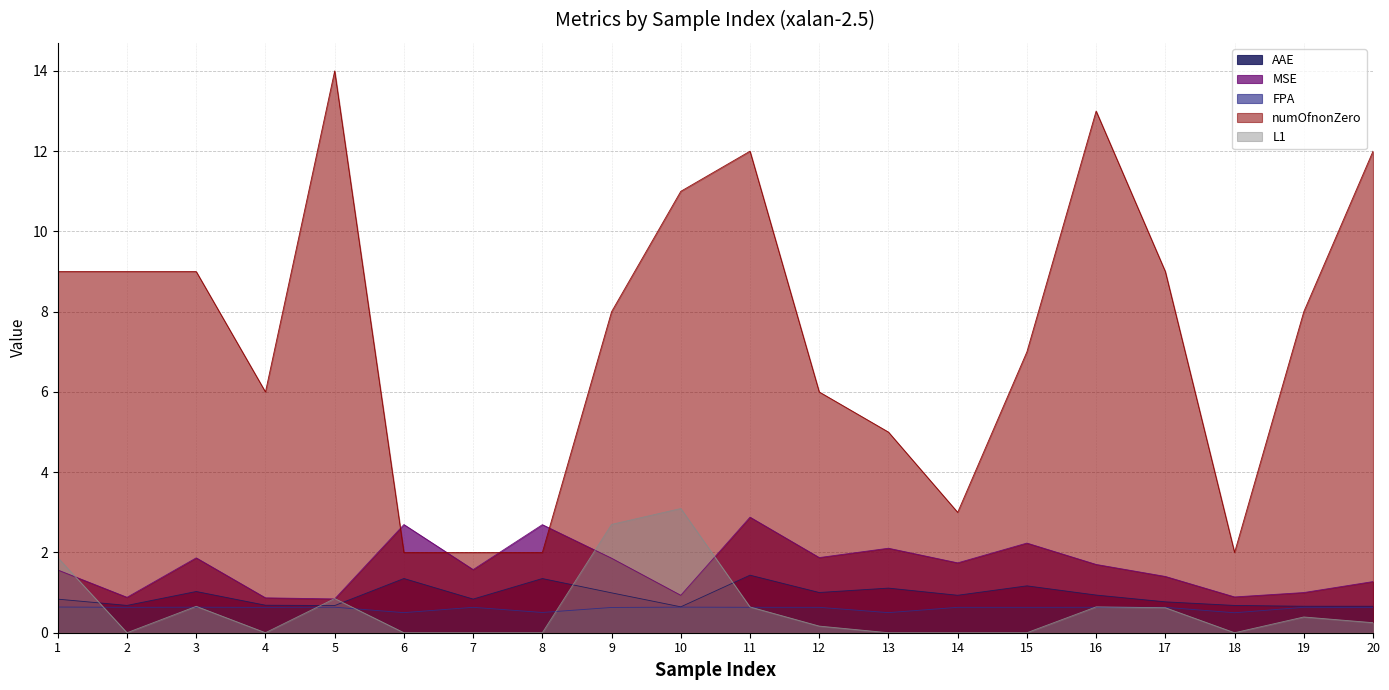

Which category has the lowest value across all series?

18